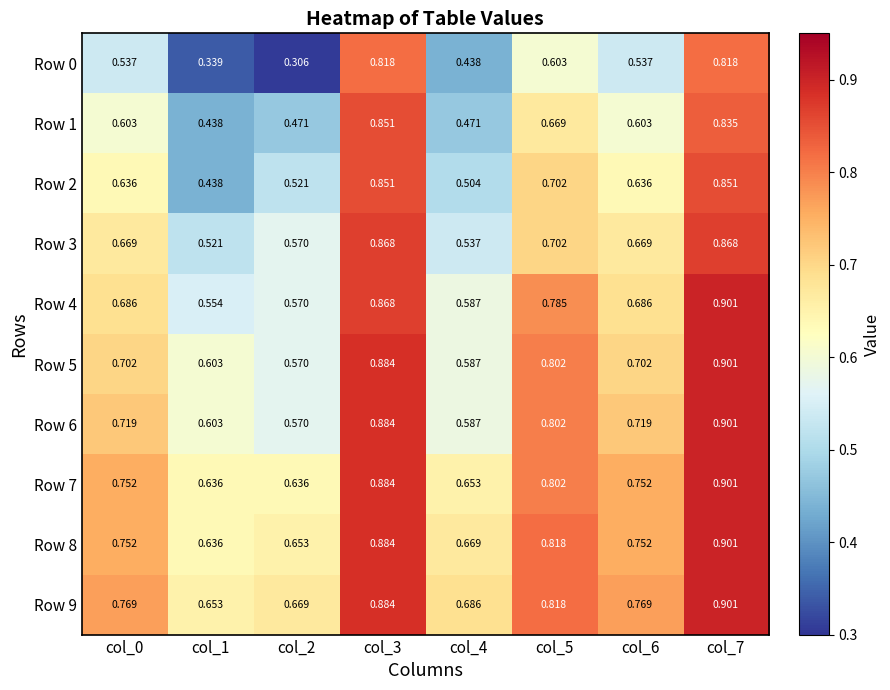

What is the spread (max minus min) of values at col_6?

0.2